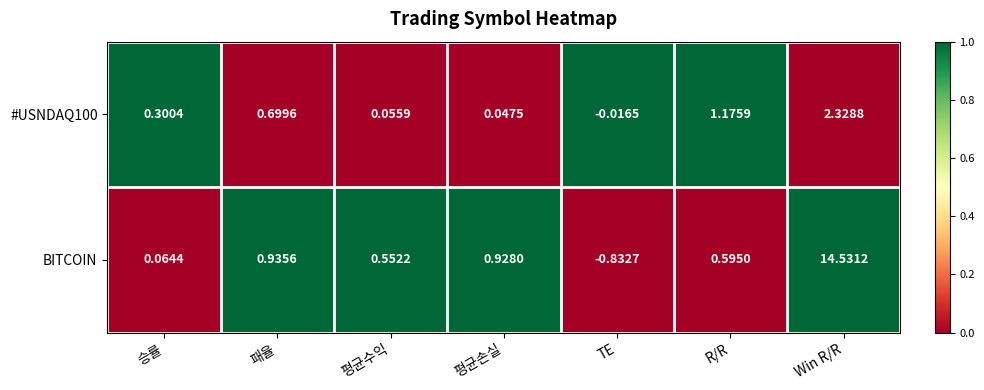

Between 승률 and 패율, which series saw the biggest shift?

BITCOIN